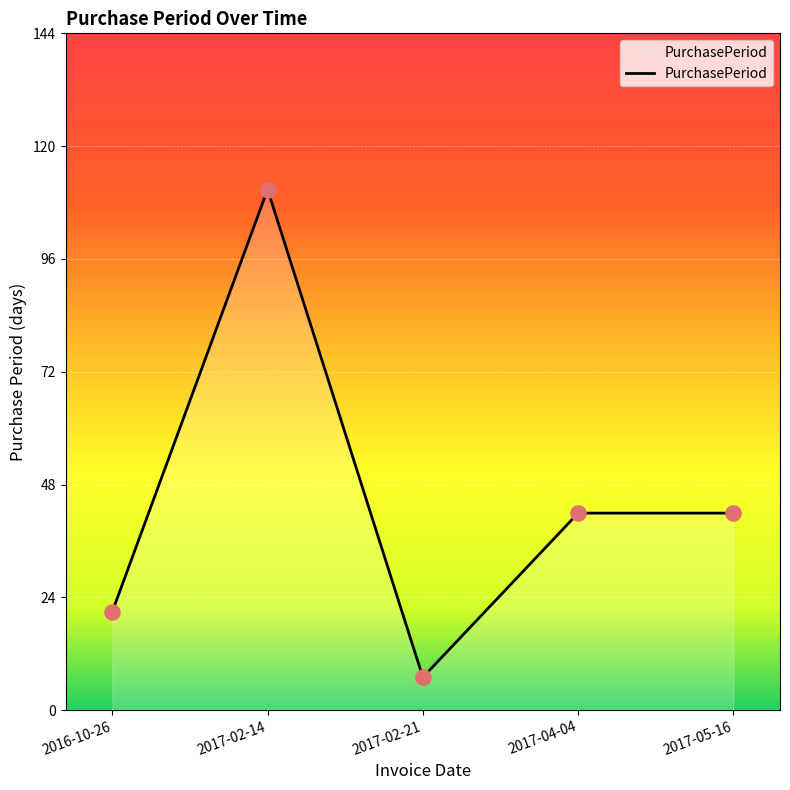

What is the change in value from 2017-02-21 to 2017-04-04?

+35